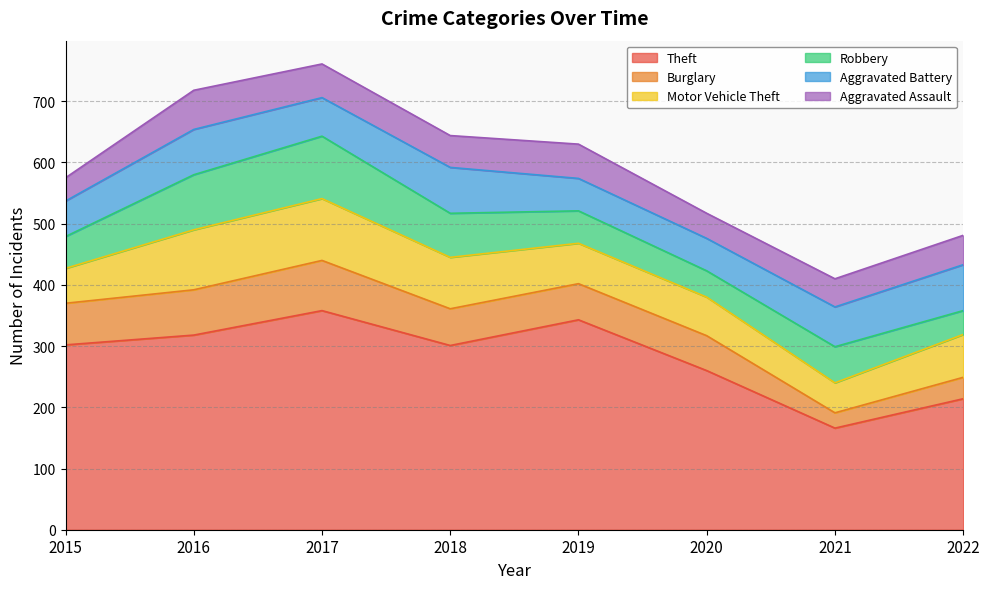

True or false: Aggravated Battery has a value of 97 at 2015.

False